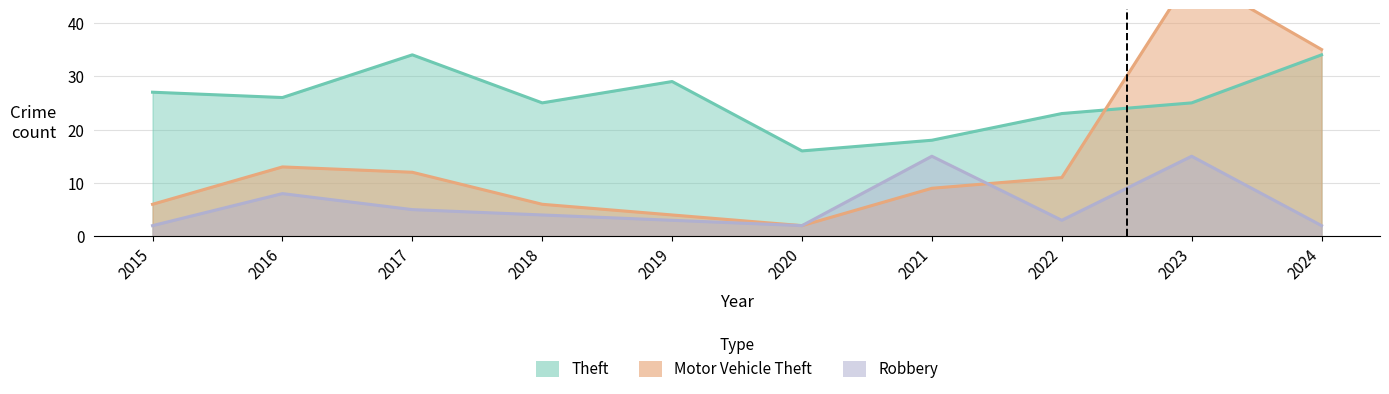

Reading right to left, transcribe all the data shown in this chart.

Theft: 2024=34	2023=25	2022=23	2021=18	2020=16	2019=29	2018=25	2017=34	2016=26	2015=27
Motor Vehicle Theft: 2024=35	2023=49	2022=11	2021=9	2020=2	2019=4	2018=6	2017=12	2016=13	2015=6
Robbery: 2024=2	2023=15	2022=3	2021=15	2020=2	2019=3	2018=4	2017=5	2016=8	2015=2